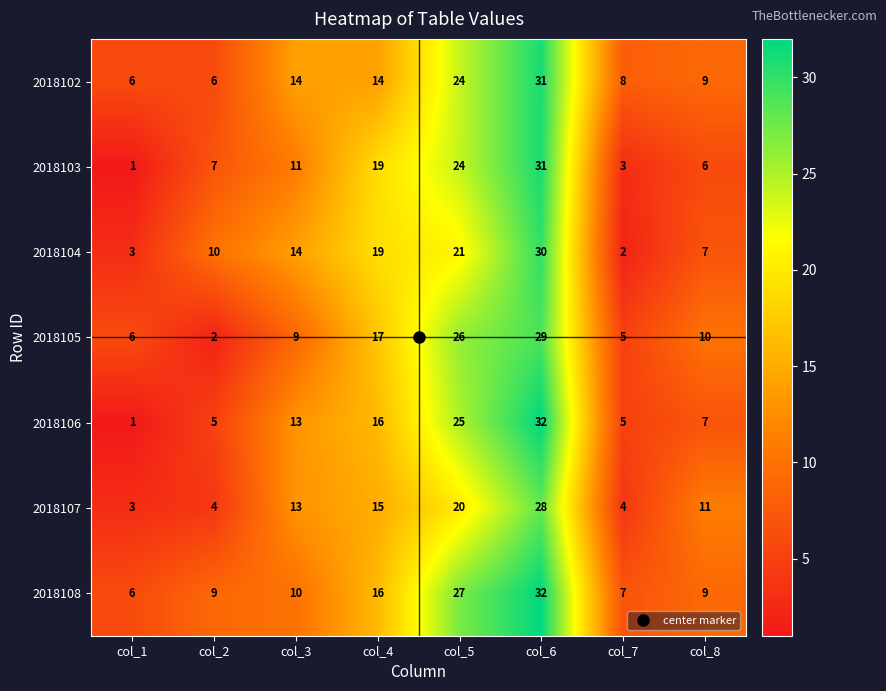

What is the difference between the highest and lowest values at col_7?

6